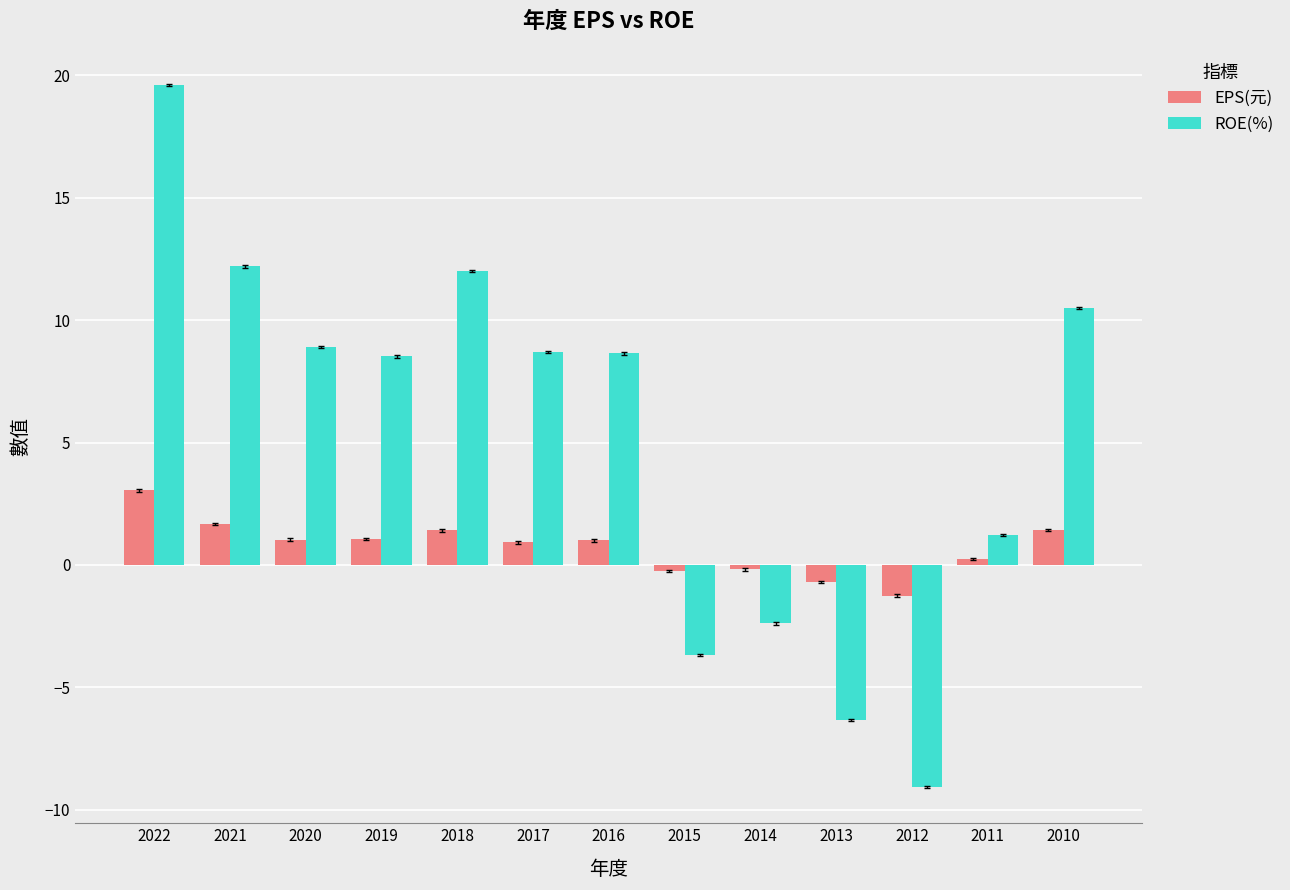

What is the value of the ROE(%) bar at the 2nd from the left?

12.2